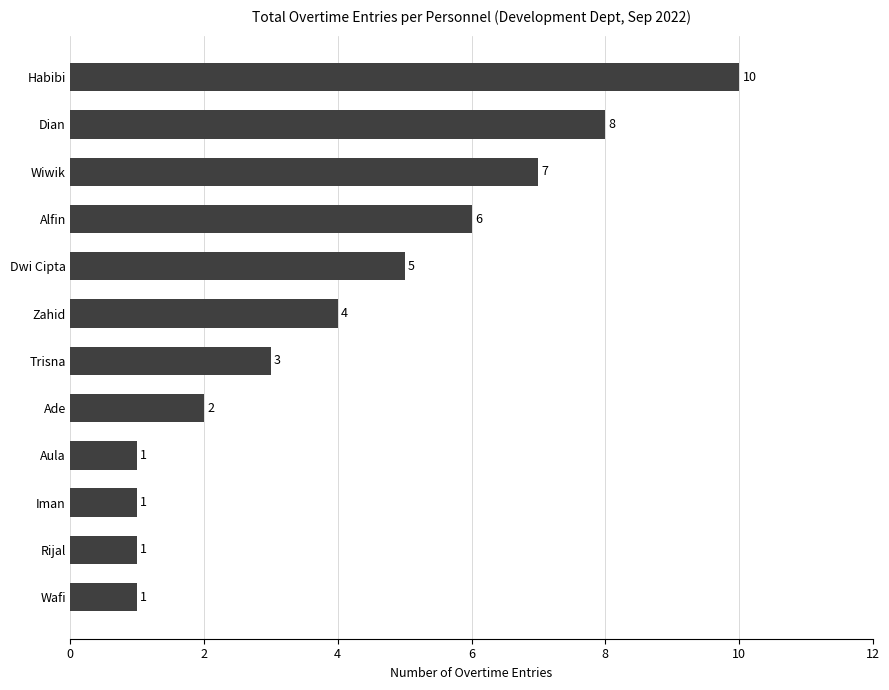

What is the greatest value displayed?

10